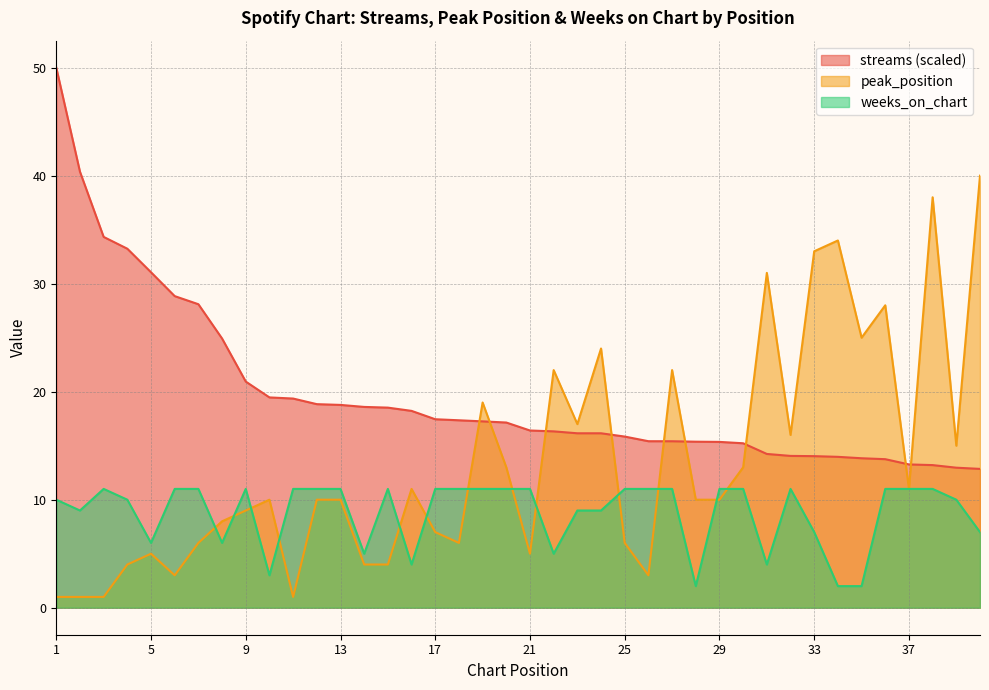

What is the difference between the second highest and minimum values in the weeks_on_chart series?

9.0